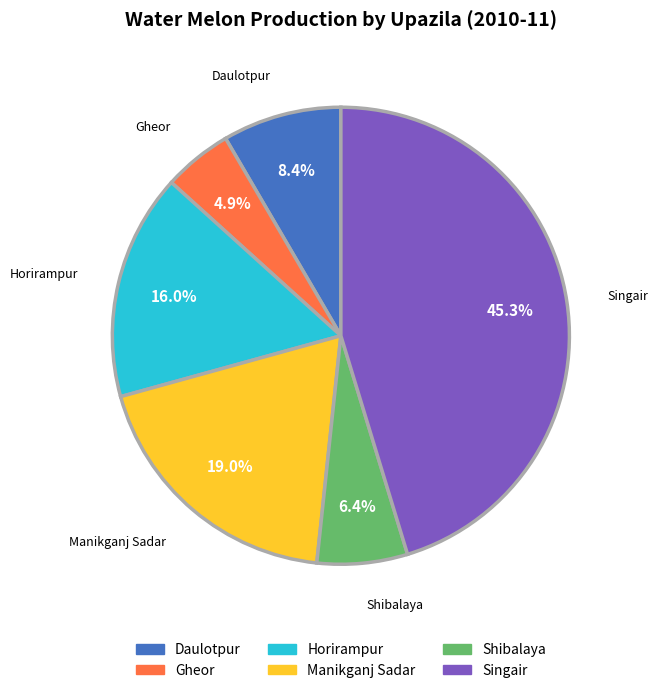

Between Gheor and Daulotpur, which is larger?

Daulotpur